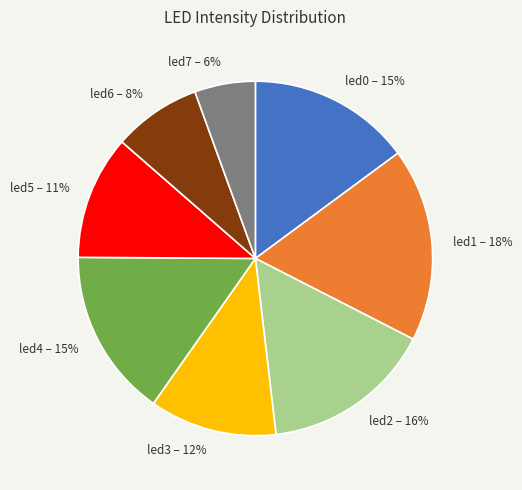

What percentage is the led0 slice, to the nearest percent?

15%